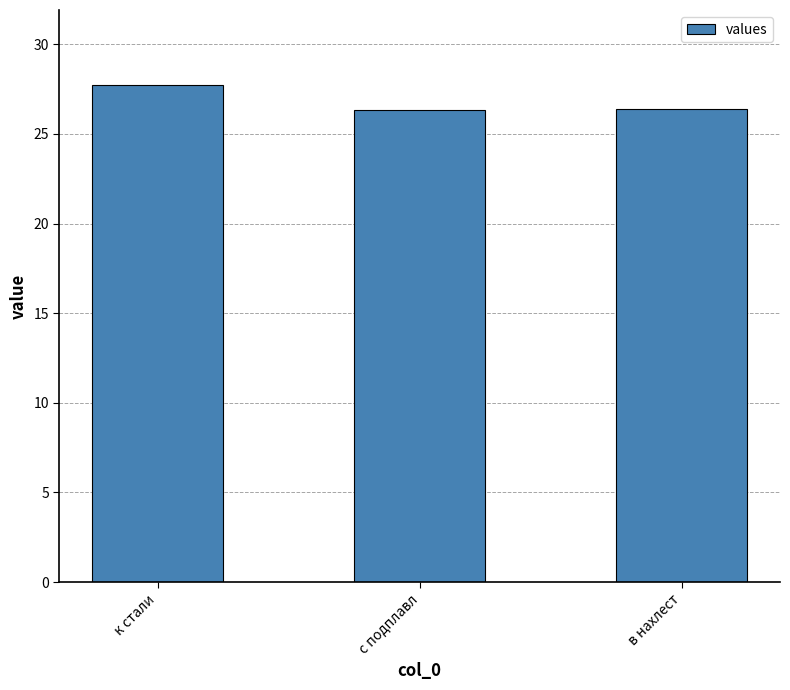

The chart shows a value of 27.7 at к стали. True or false?

True